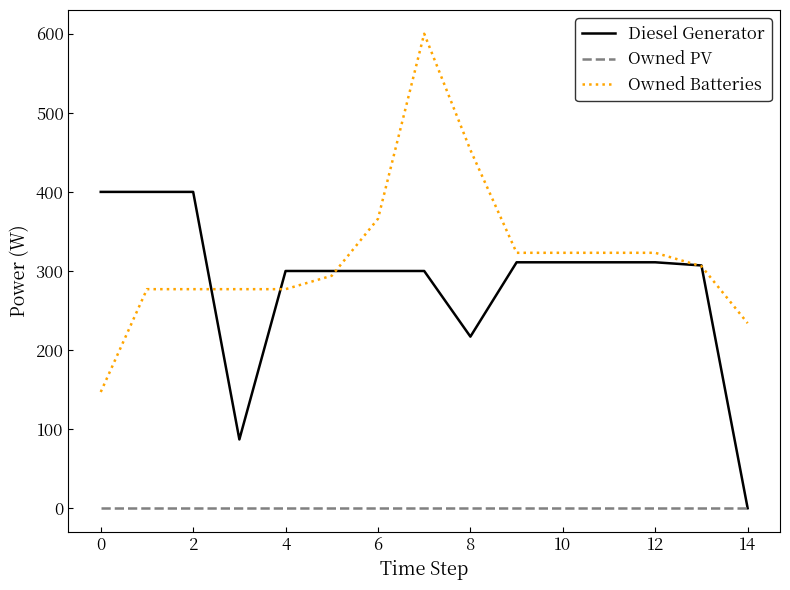

Rank the series by their maximum value, from highest to lowest.

Owned Batteries, Diesel Generator, Owned PV